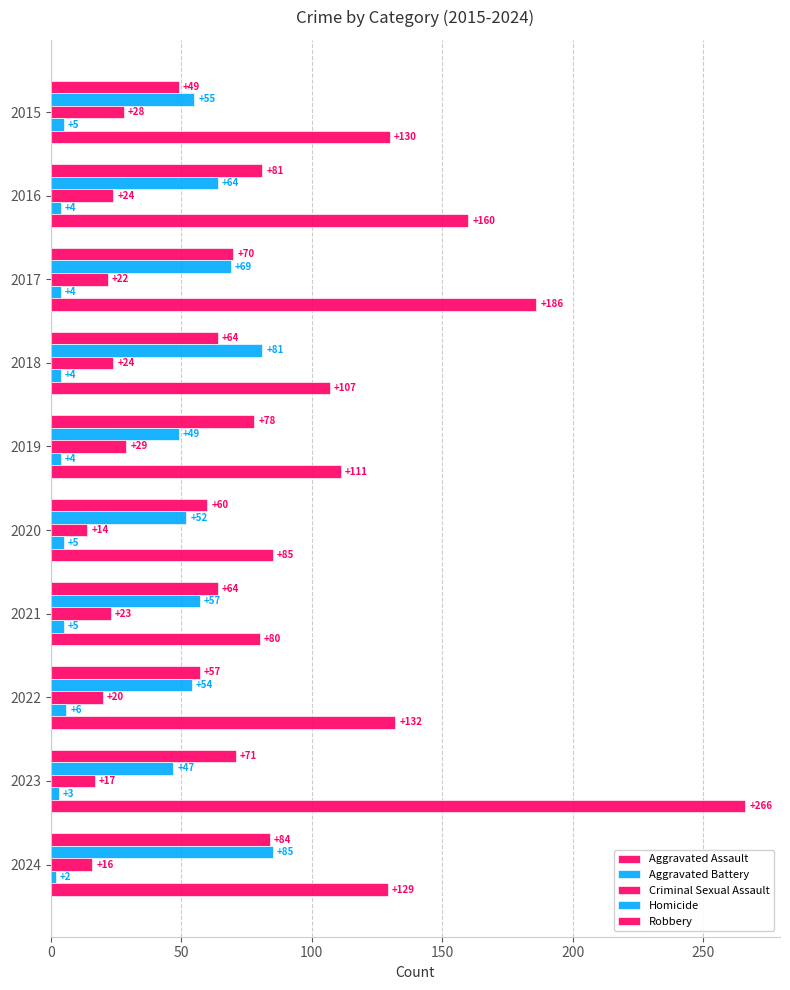

Which series has the largest range (max minus min)?

Robbery